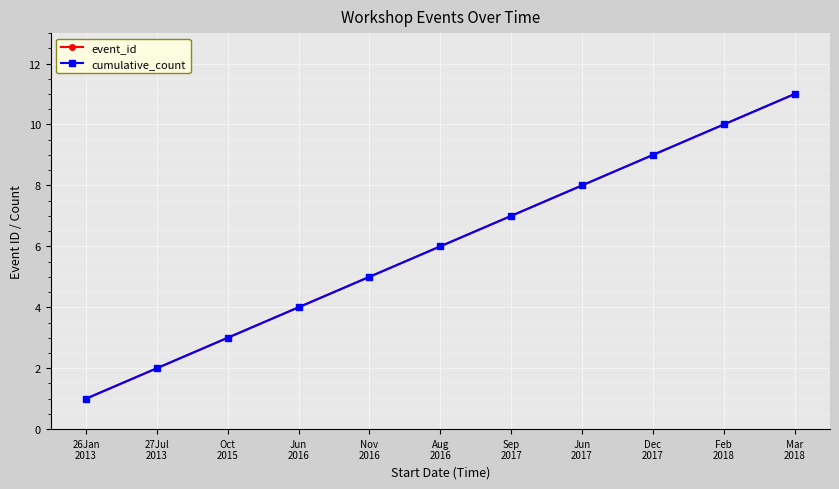

Does the chart have visible grid lines?

Yes